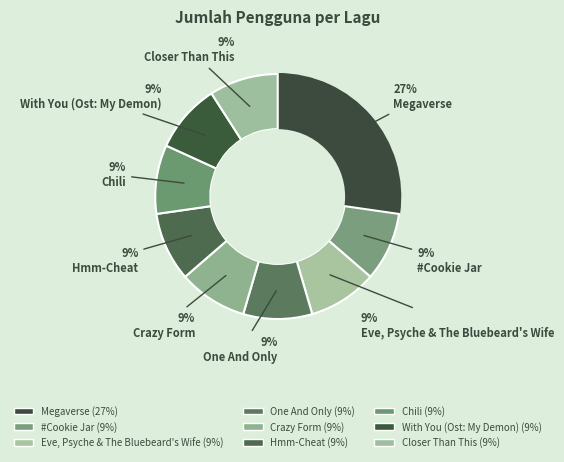

Does any single category account for the majority?

No